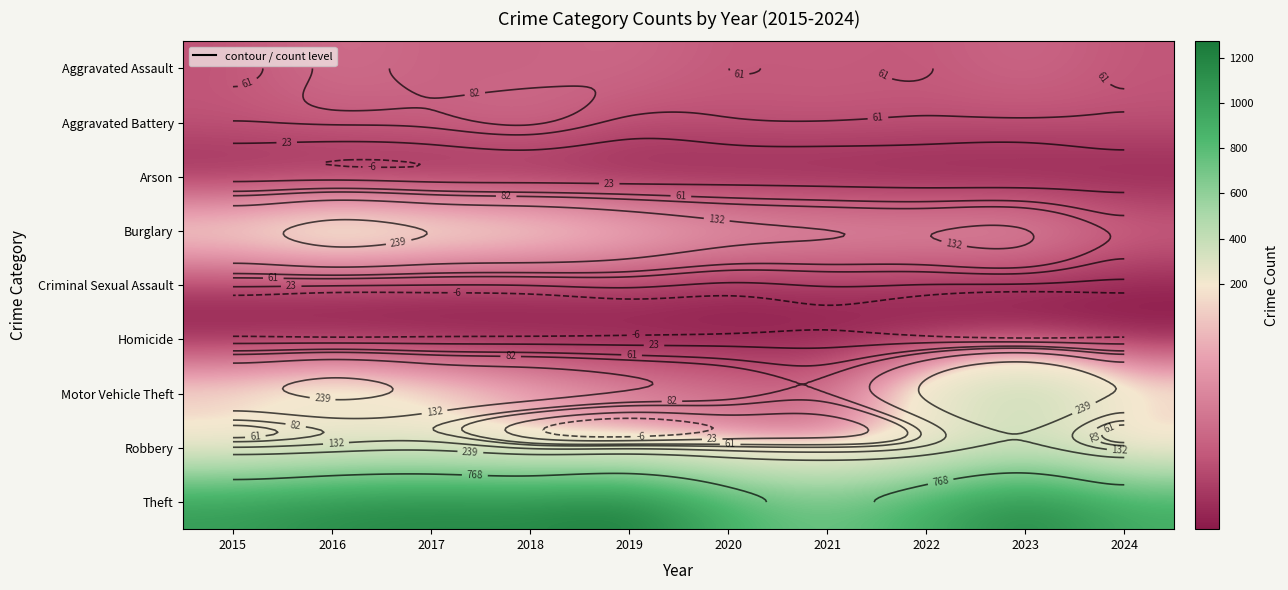

Rank the series at 2015 from lowest to highest value.

Homicide, Arson, Criminal Sexual Assault, Aggravated Assault, Aggravated Battery, Robbery, Motor Vehicle Theft, Burglary, Theft